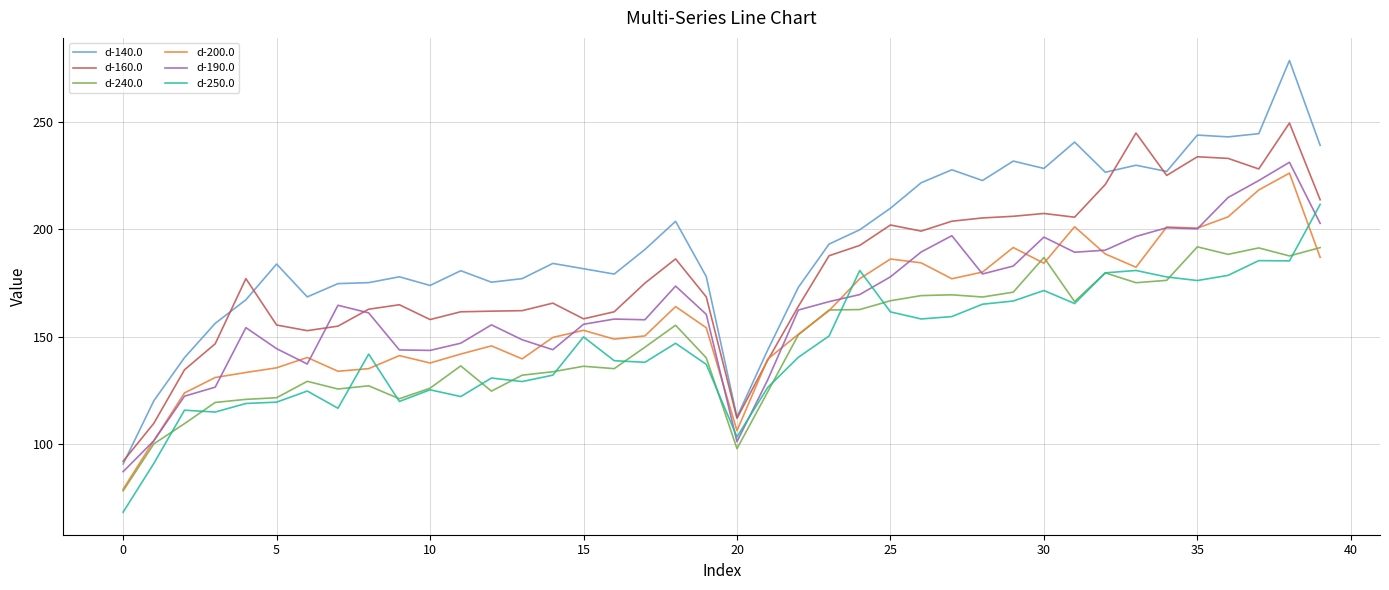

What is the maximum value shown in the chart?

278.8